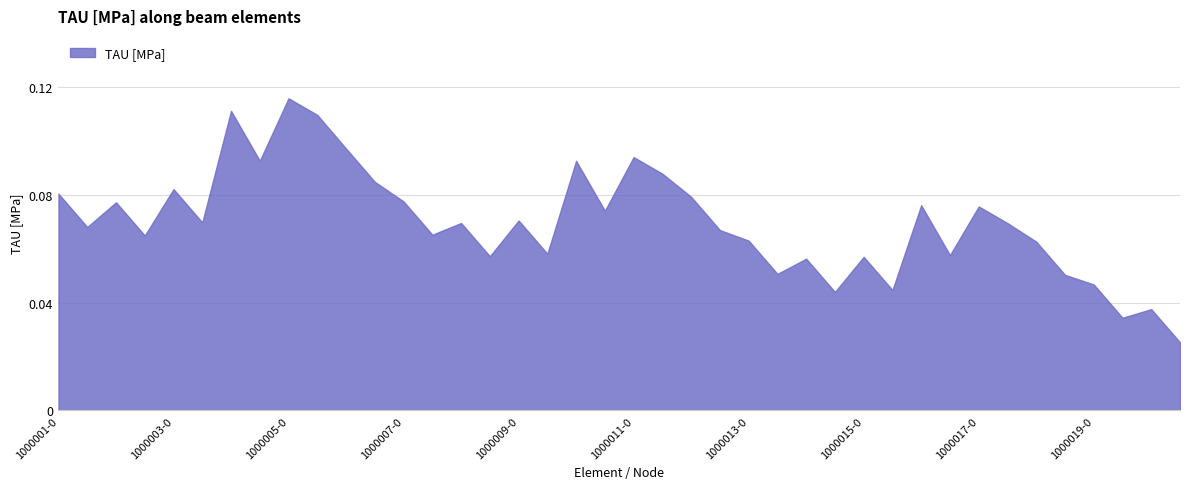

Which category has the lowest value across all series?

1000020-1